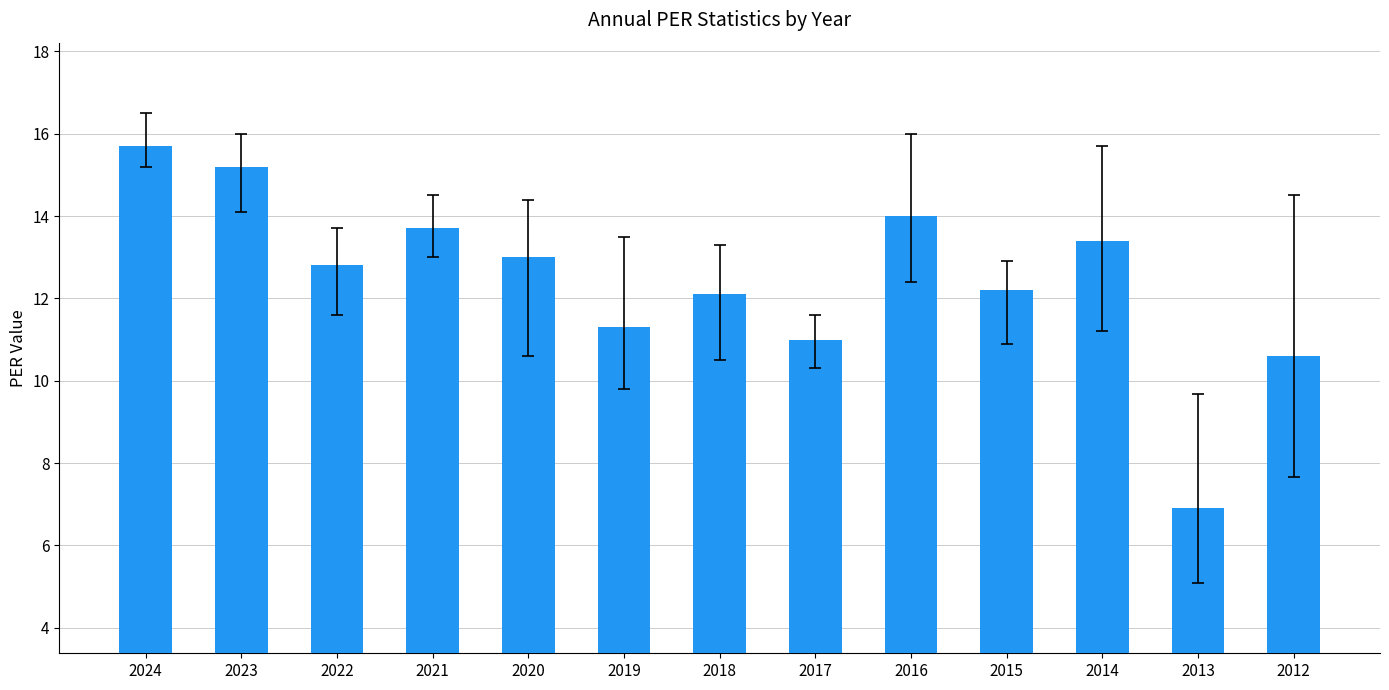

Are the bars horizontal?

No